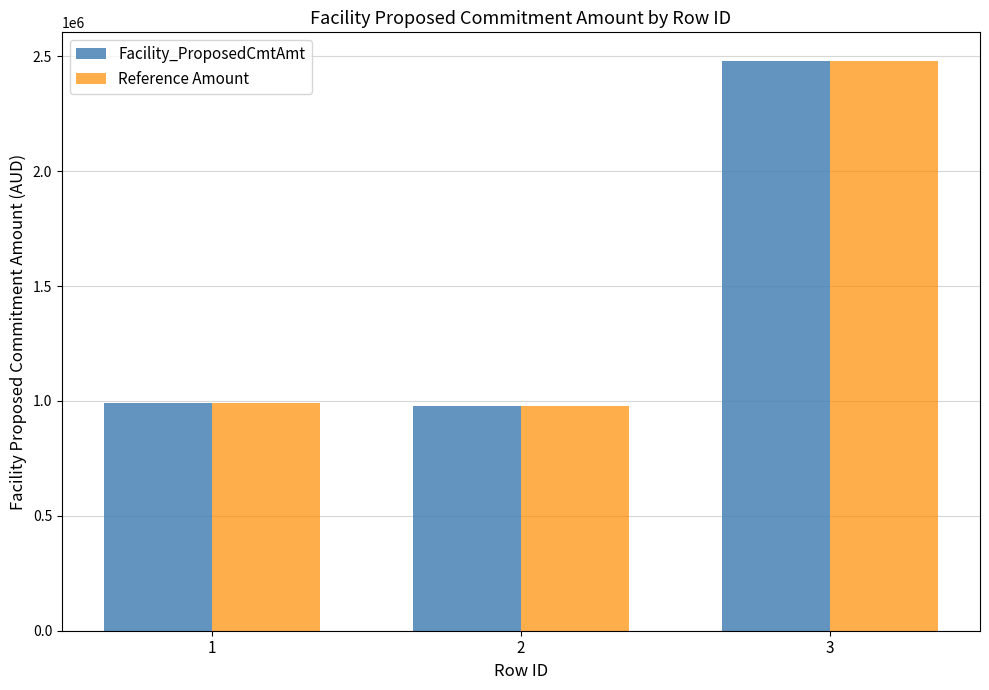

What is the highest value of the Reference Amount series?

2479944.5